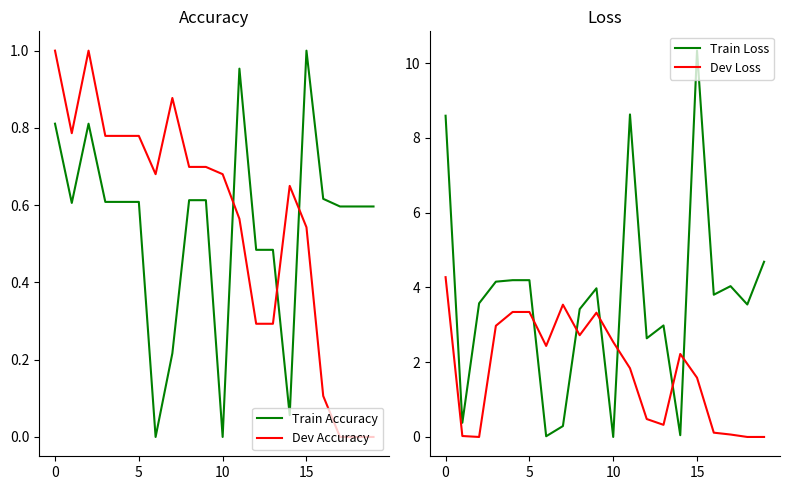

Where is the first local maximum for Train Loss?

9